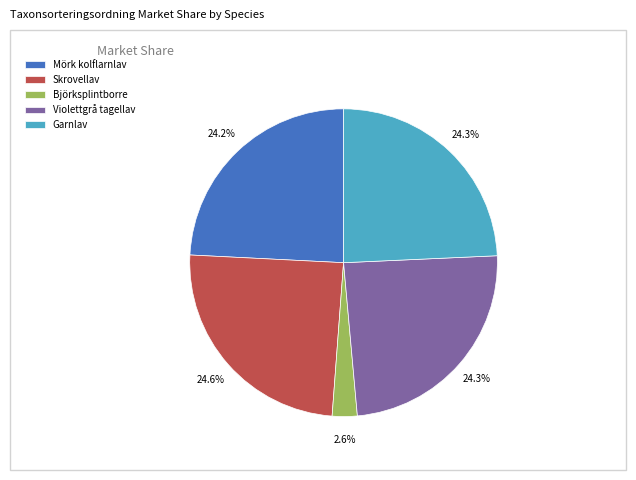

What is the smallest slice in the pie chart?

Björksplintborre